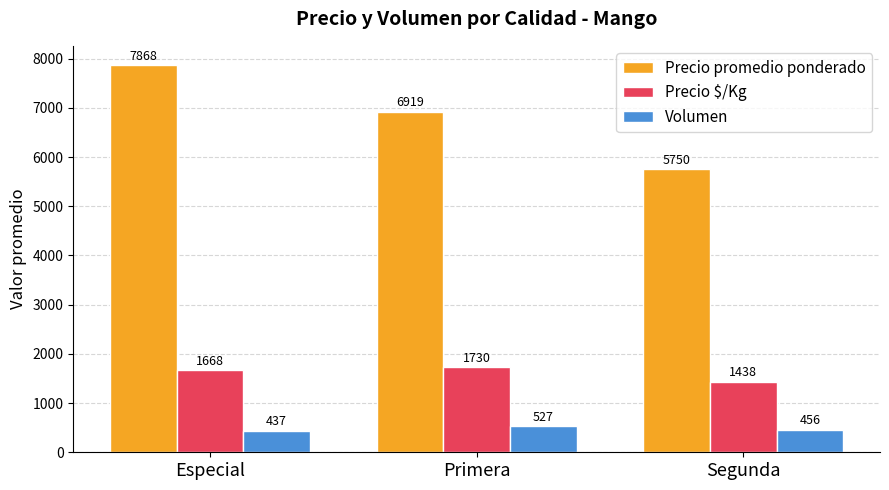

Which series has the largest total across all categories?

Precio promedio ponderado